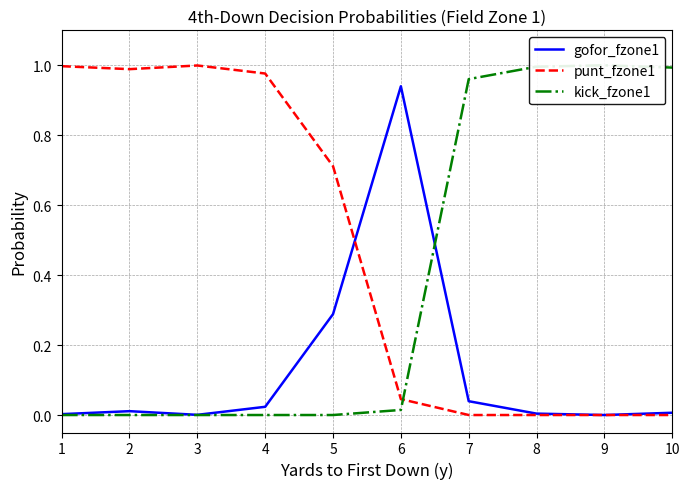

What is the average value of the kick_fzone1 series?

0.4